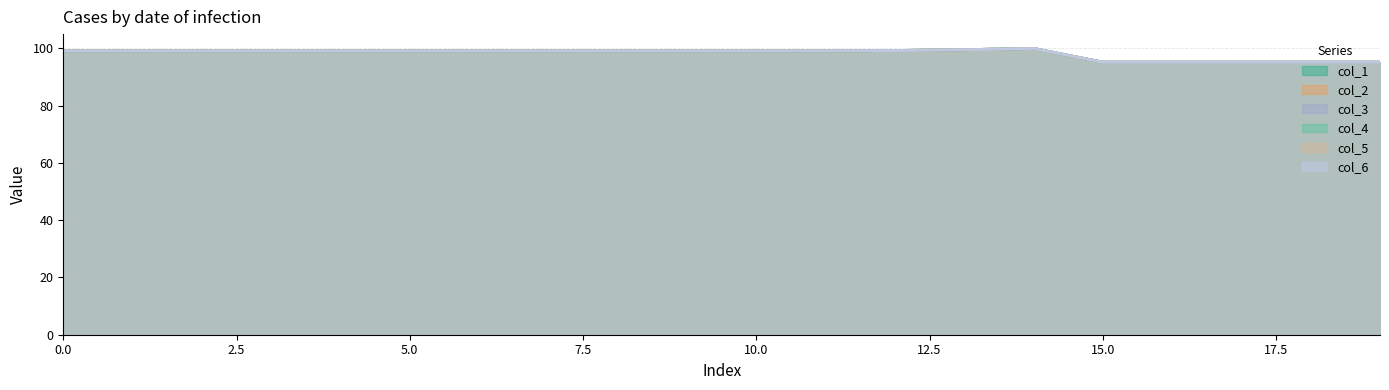

What is the label of the 2nd point from the right?

18